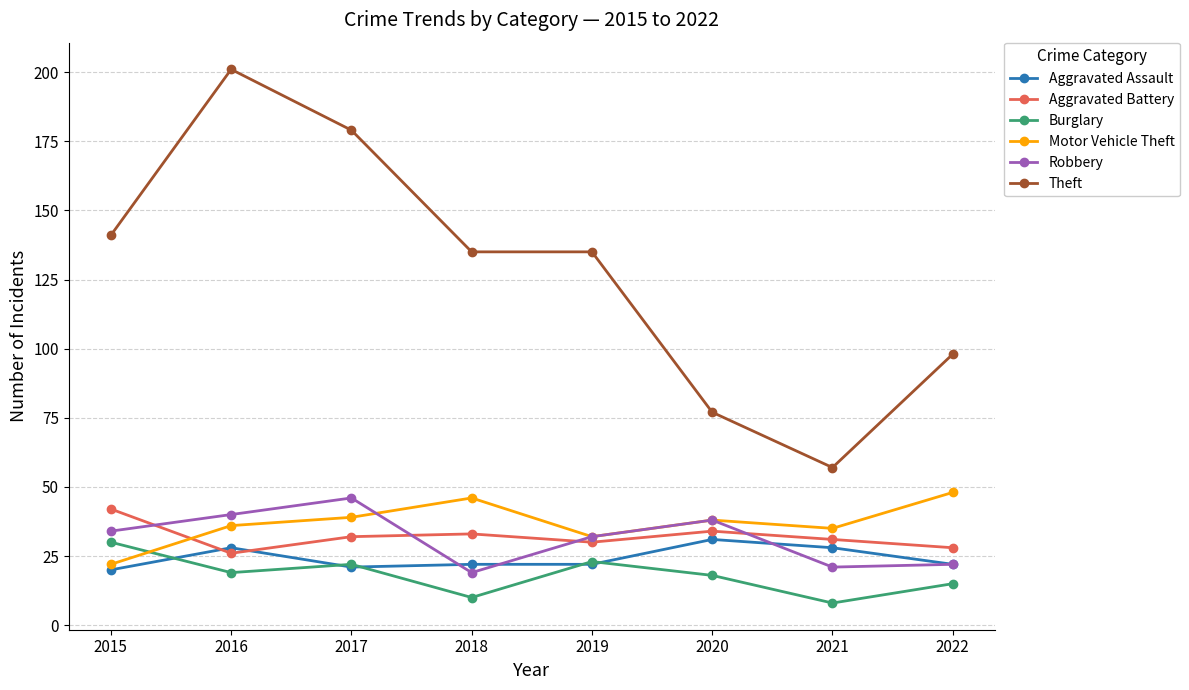

True or false: Theft and Burglary cross at least once.

False